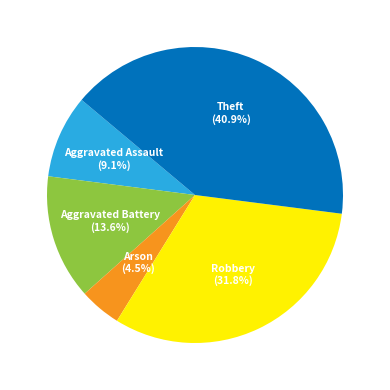

Between Aggravated Battery and Theft, which is larger?

Theft